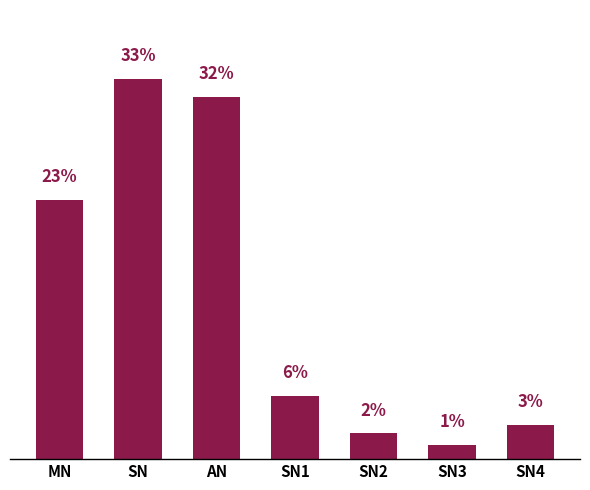

List the labels in order of value, largest first.

SN, AN, MN, SN1, SN4, SN2, SN3